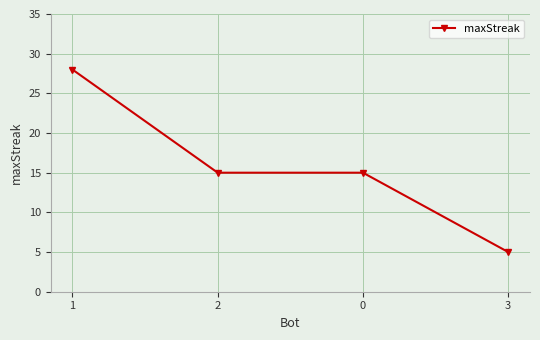

Reading left to right, transcribe all the data shown in this chart.

28	15	15	5